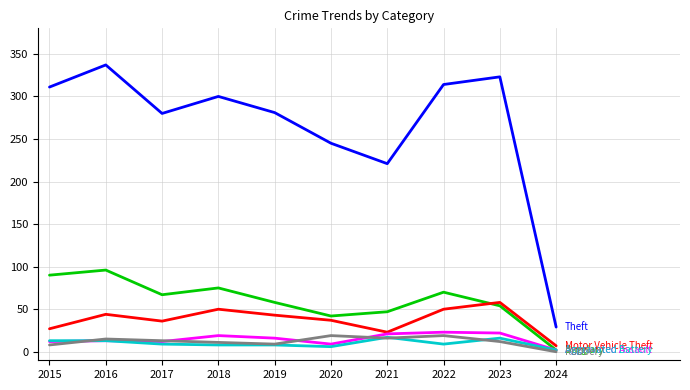

What is the difference between the highest and lowest values at 2019?

273